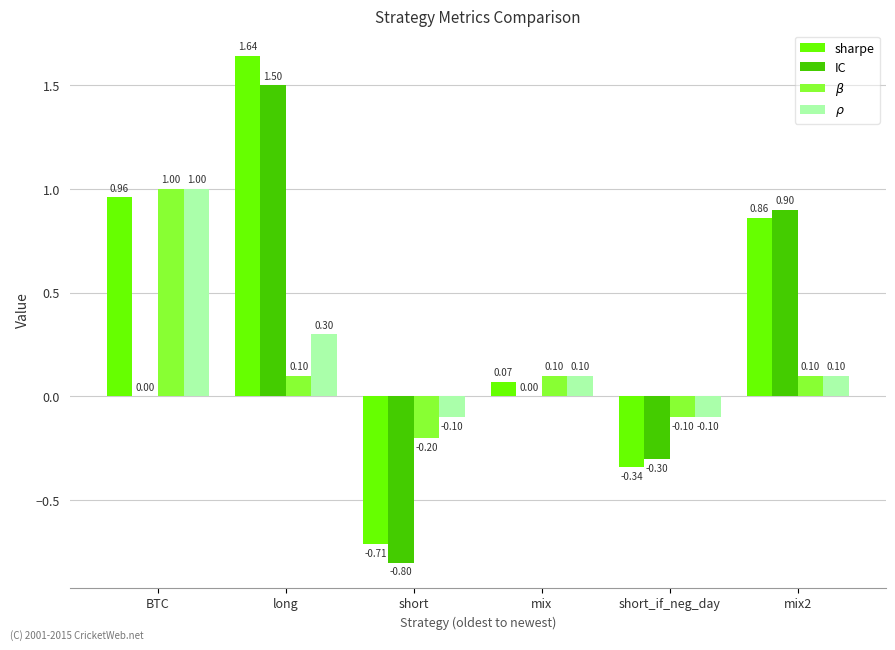

What are all the series names shown in the legend?

sharpe, IC, $\beta$, $\rho$